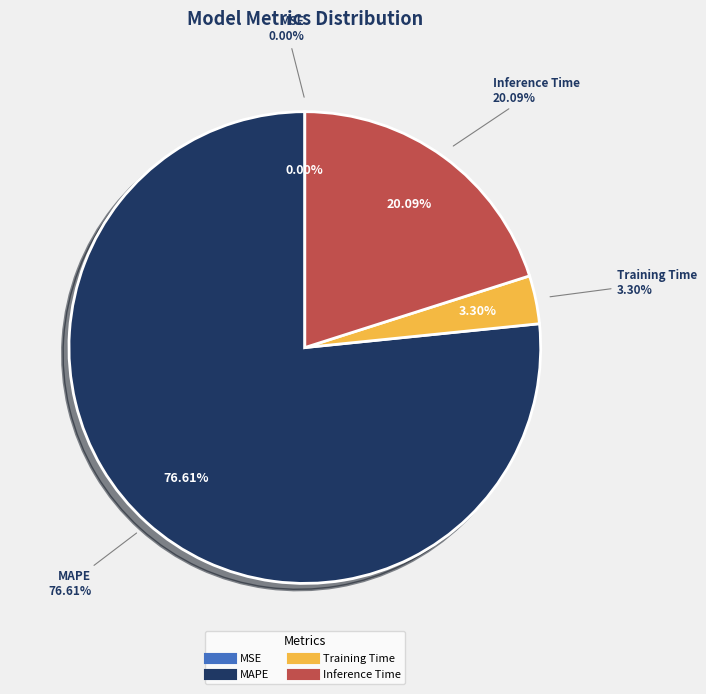

The Inference Time slice represents 7% of the pie. True or false?

False